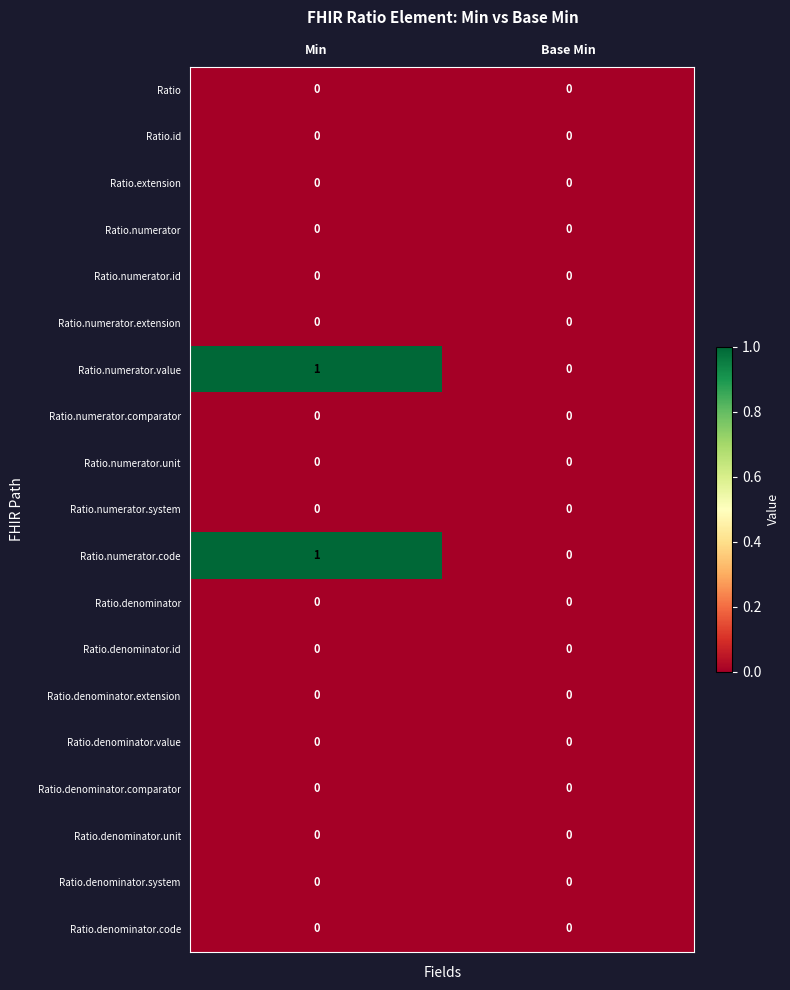

The value of Ratio.extension at Base Min is 0. True or false?

True